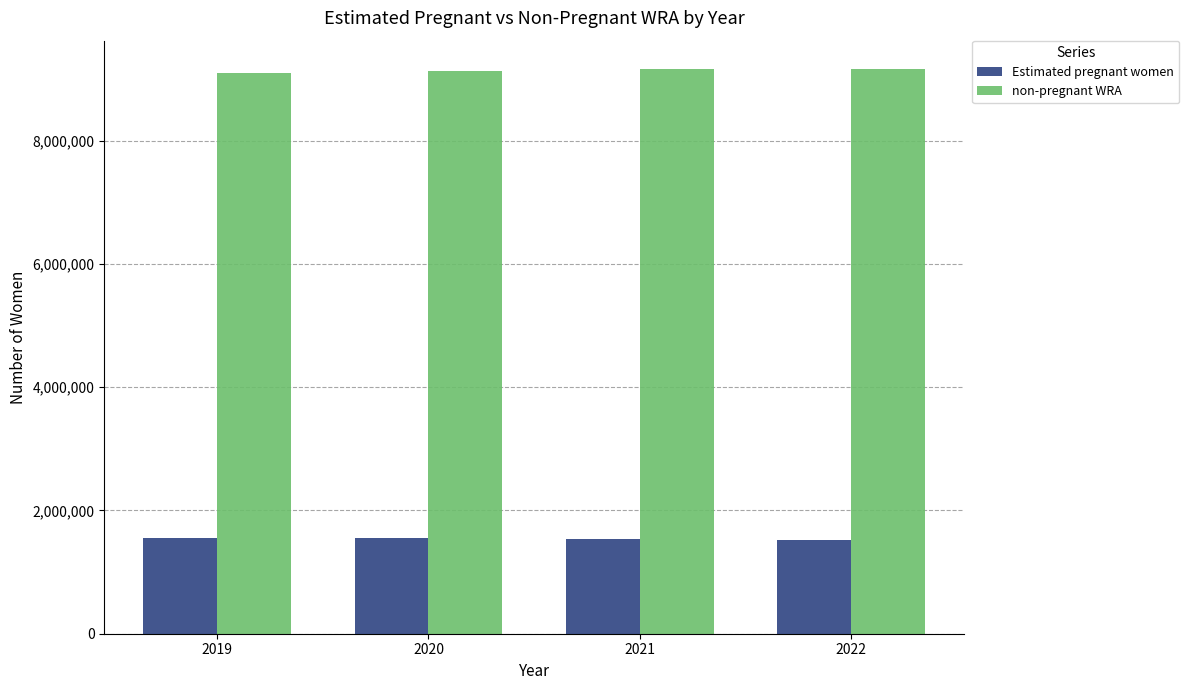

What is the value of the Estimated pregnant women bar at the 2nd from the left?

1546264.1